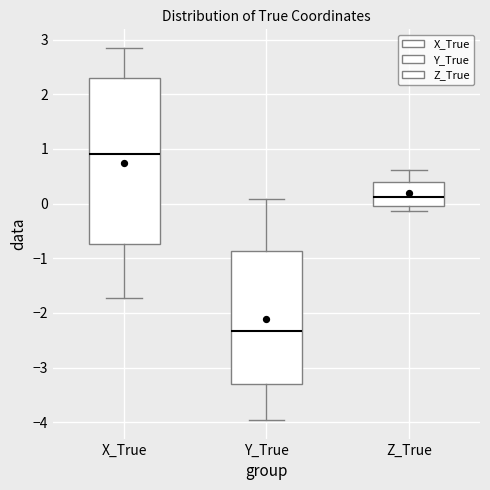

Which box has the lowest median line?

Y_True